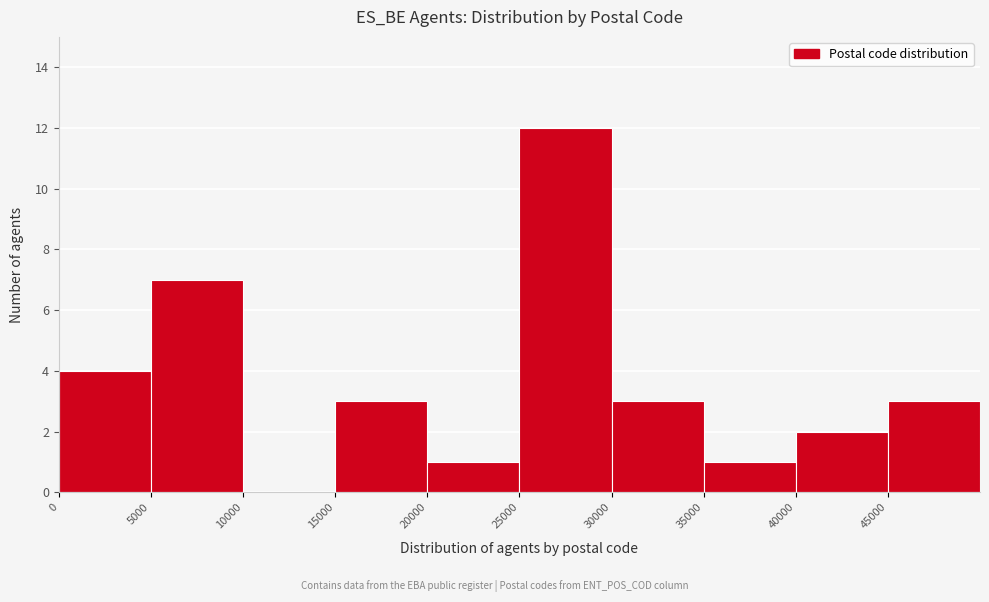

Reading left to right, list every bar in this chart as the range it spans on the x-axis followed by its height. The values are not printed on the chart, so give them approximately, as read against the axis.

0 to 5000: 4
5000 to 10000: 7
10000 to 15000: 0
15000 to 20000: 3
20000 to 25000: 1
25000 to 30000: 12
30000 to 35000: 3
35000 to 40000: 1
40000 to 45000: 2
45000 to 50000: 3